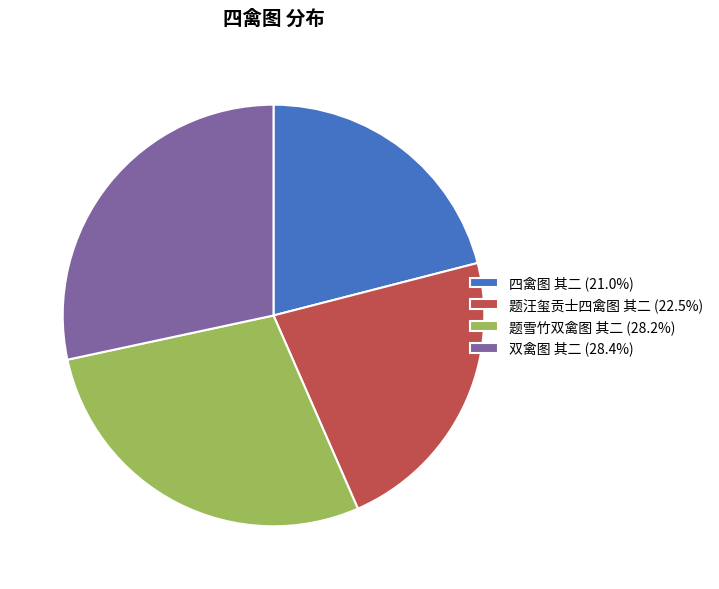

Does 四禽图 其二 (21.0%) account for over 50% of the chart?

No